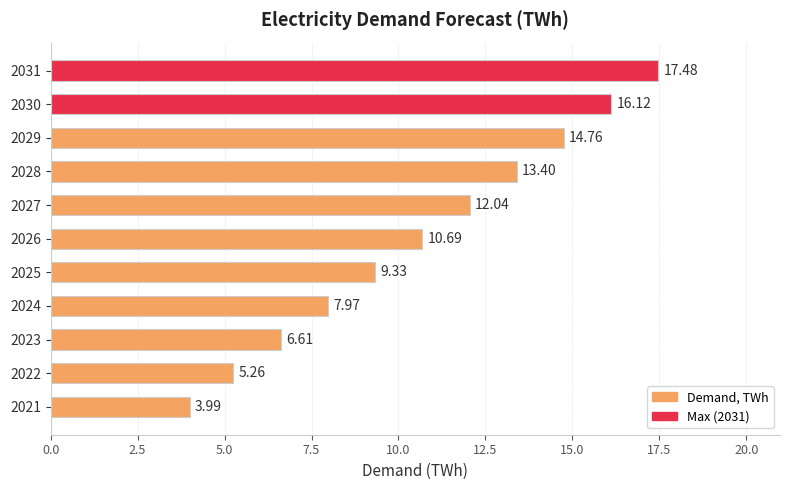

List the labels in order of value, largest first.

2031, 2030, 2029, 2028, 2027, 2026, 2025, 2024, 2023, 2022, 2021